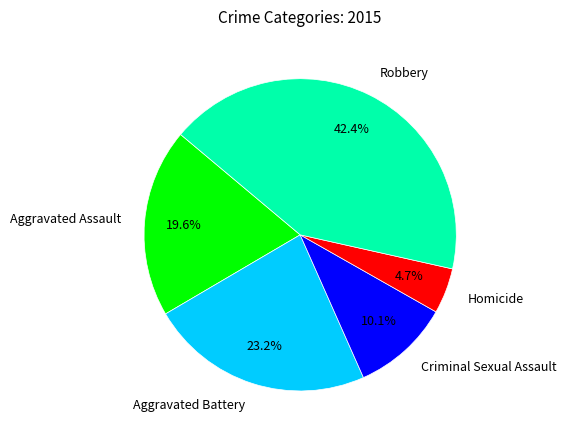

What is the total percentage of Aggravated Battery and Homicide?

27.9%